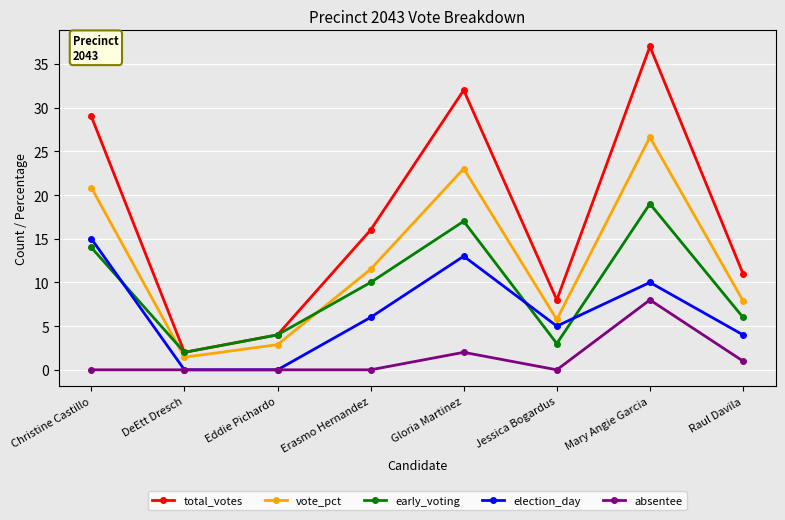

True or false: election_day and total_votes cross at least once.

False